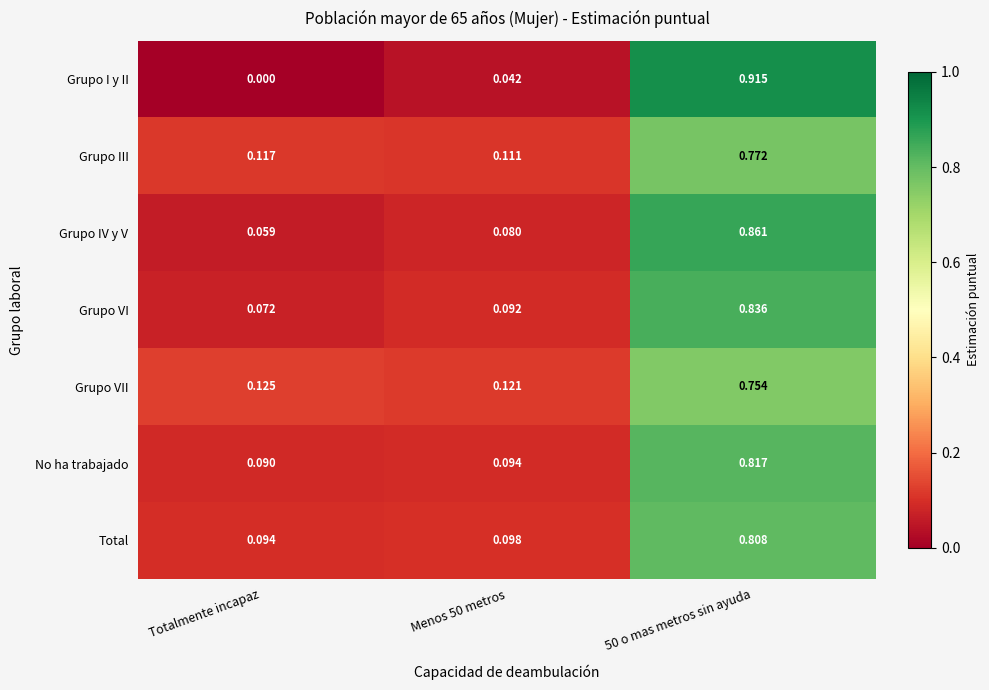

At Menos 50 metros, list the series in order from smallest to largest.

Grupo I y II, Grupo IV y V, Grupo VI, No ha trabajado, Total, Grupo III, Grupo VII